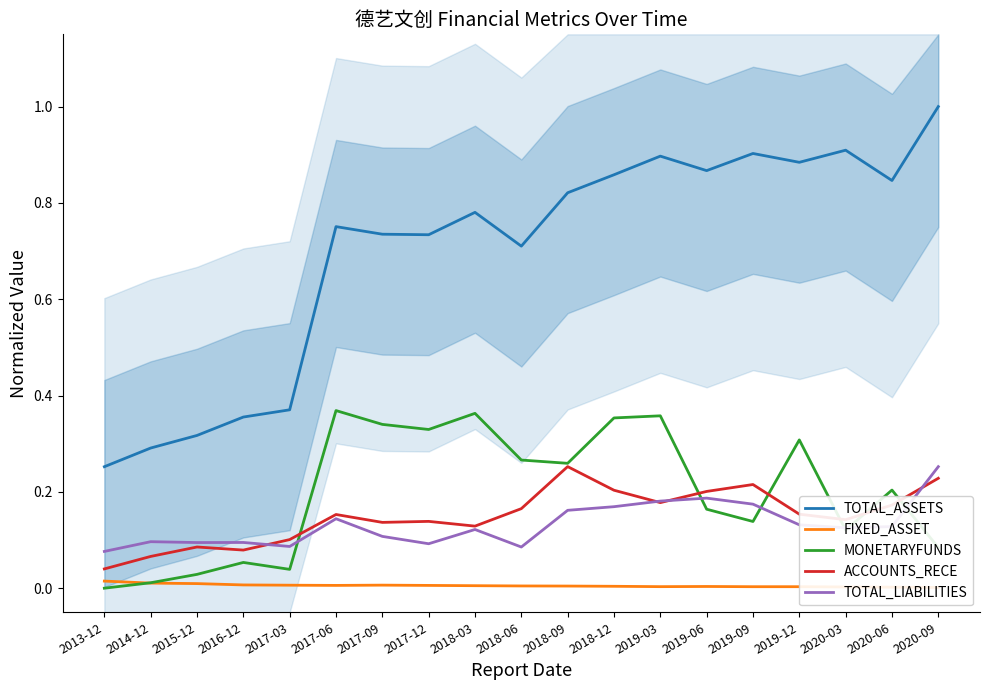

At which category does the chart reach its peak across all series?

2020-09